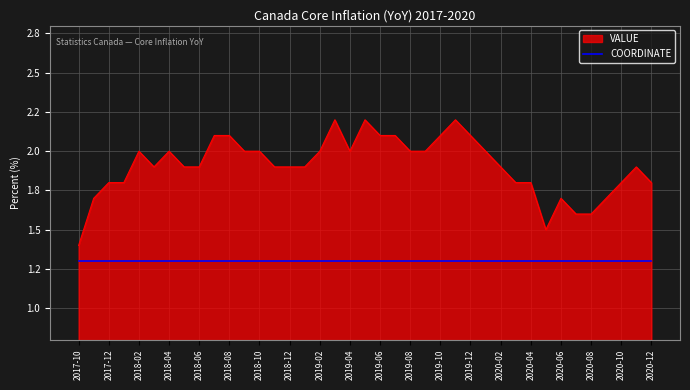

What is the label of the 36th point from the right?

2018-01